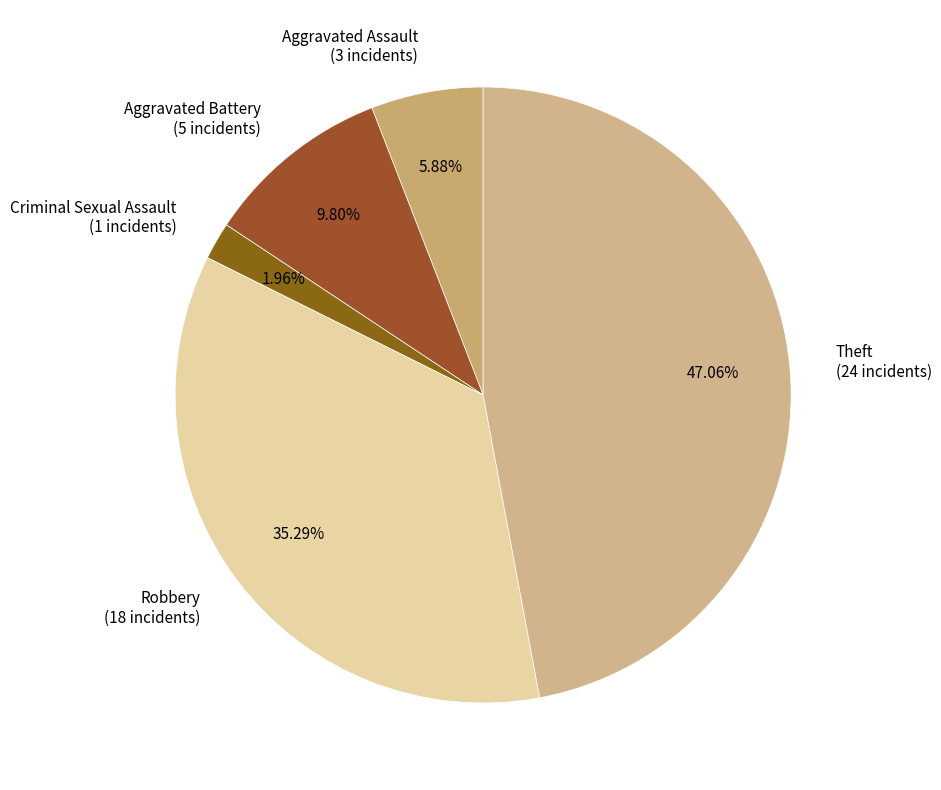

Which has a higher value, Aggravated Battery or Theft?

Theft